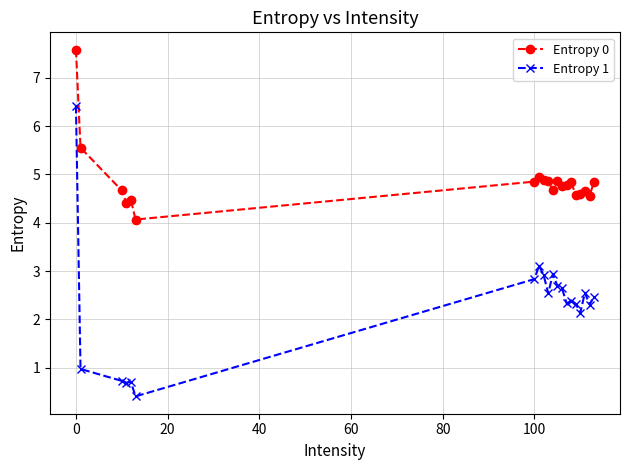

What is the difference between the second highest and second lowest values in the Entropy 1 series?

2.4